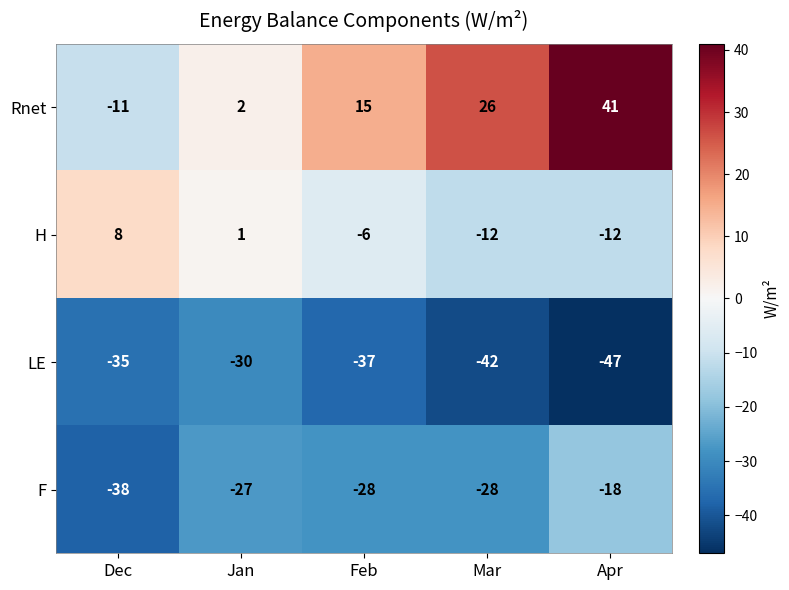

What is the greatest value displayed?

41